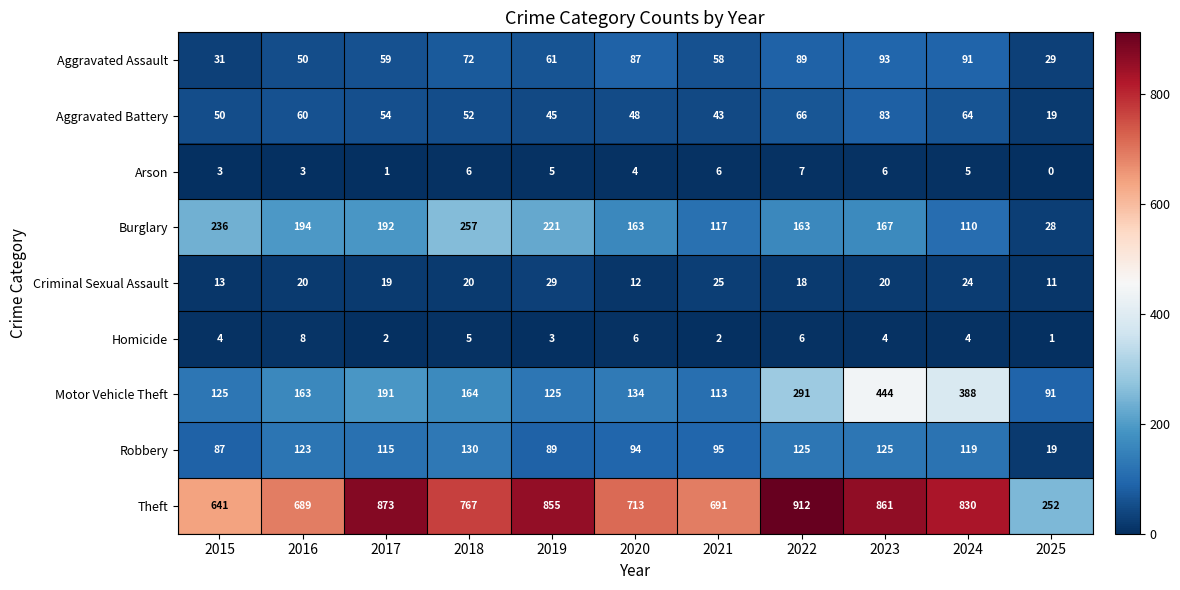

What is the difference between the highest and lowest values at 2015?

638